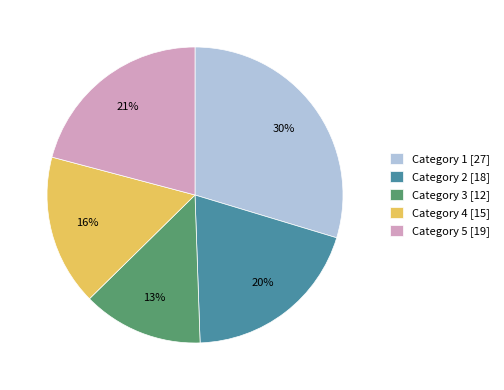

How many slices are in this pie chart?

5